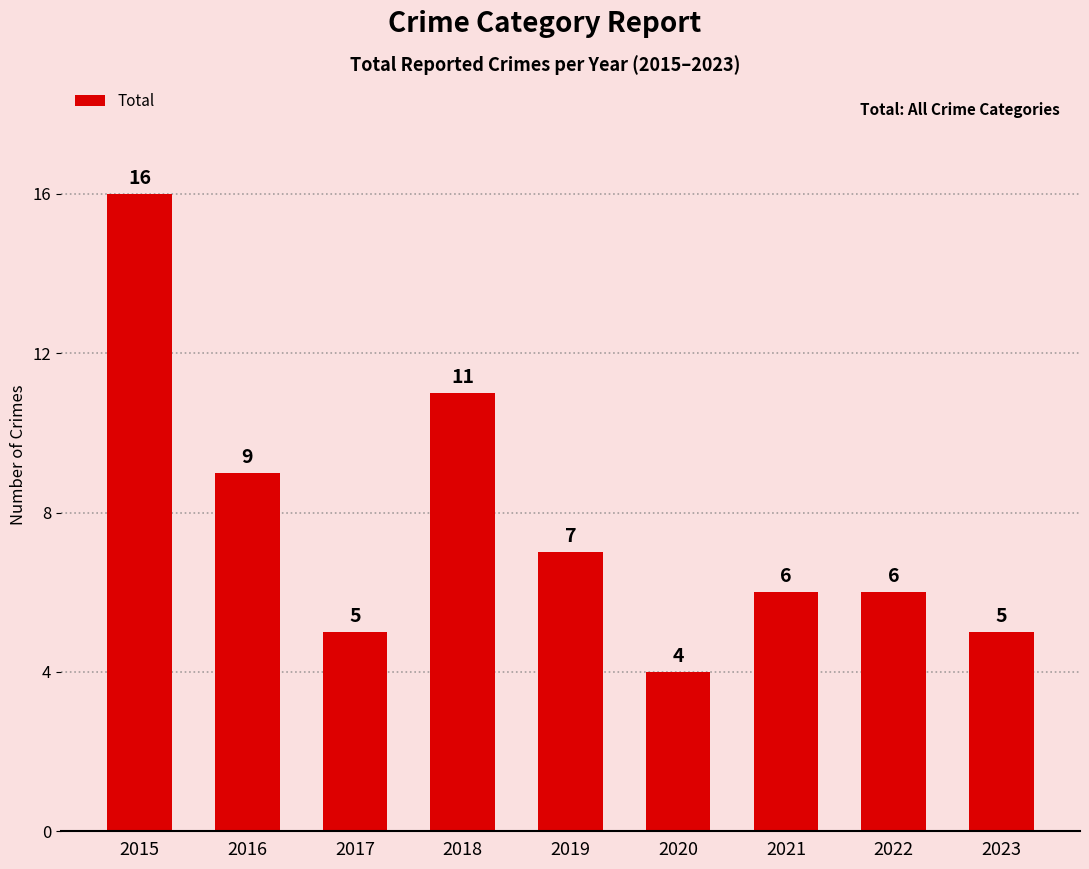

How many values are below 6?

3